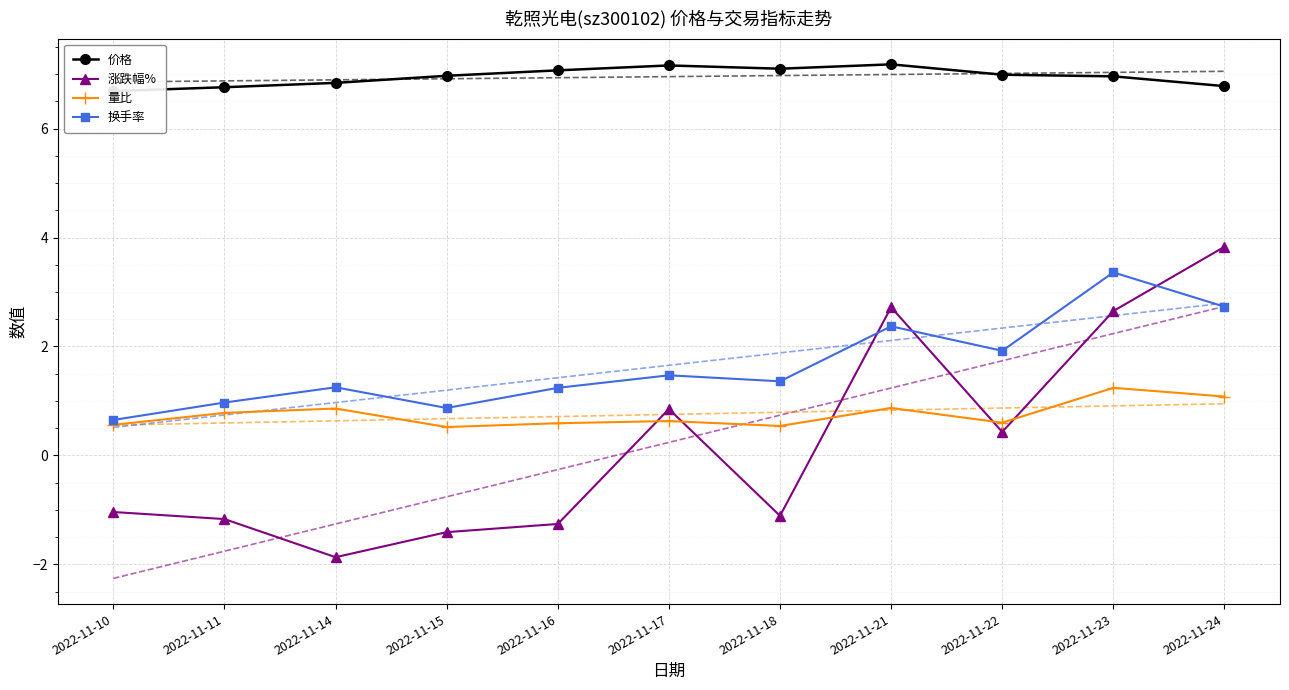

Which has a higher value, 2022-11-14 or 2022-11-11?

2022-11-14